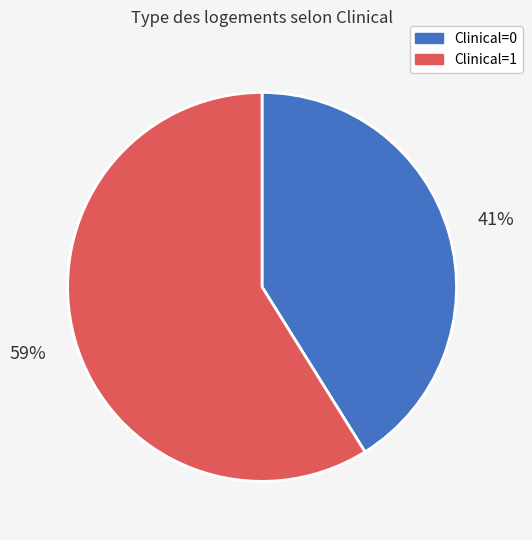

Is there a majority slice in this chart?

Yes